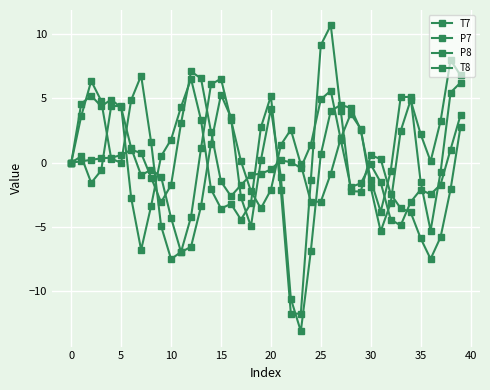

At which label is T8 closest to -3?

17